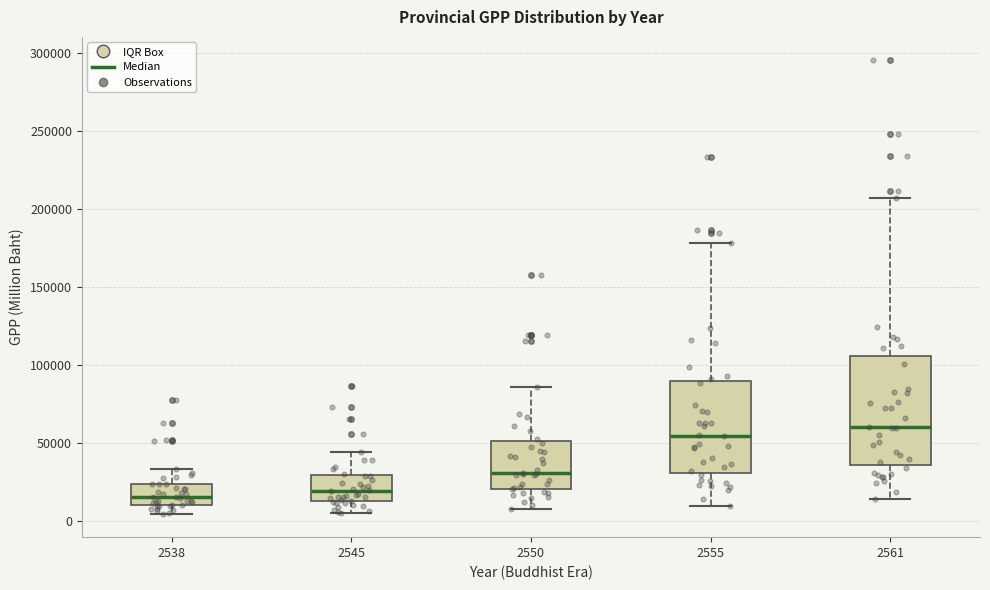

Where does the upper whisker of the box at x = 2555 end on the y-axis? The values are not printed on the chart, so give them approximately, as read against the axis.

180000